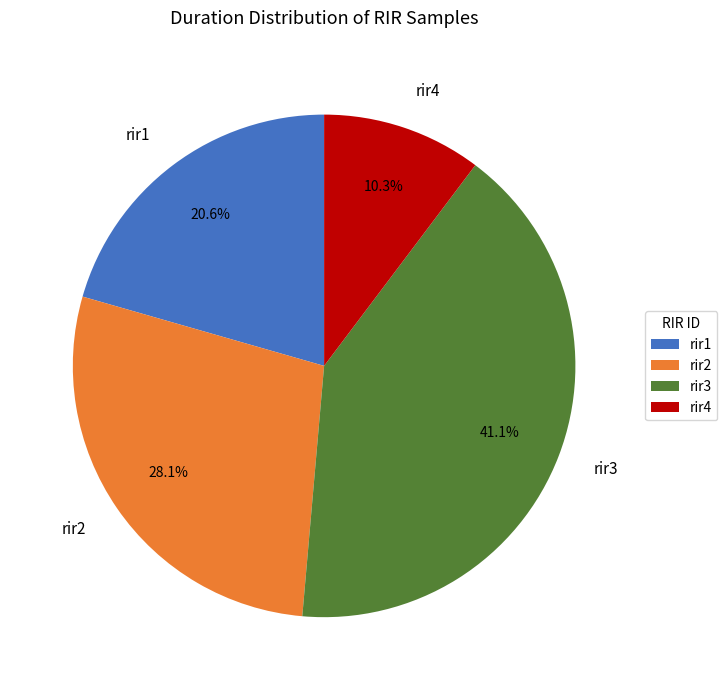

The rir3 slice represents 46% of the pie. True or false?

False